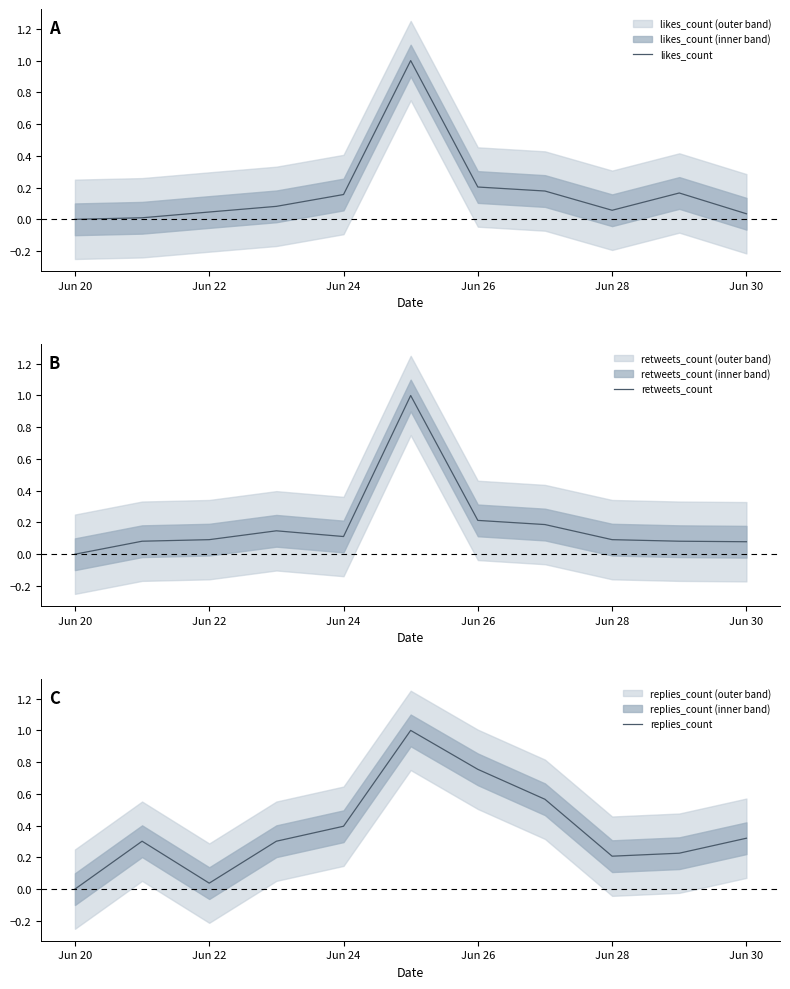

Is it true that replies_count equals 0.4 at Jun 26?

False